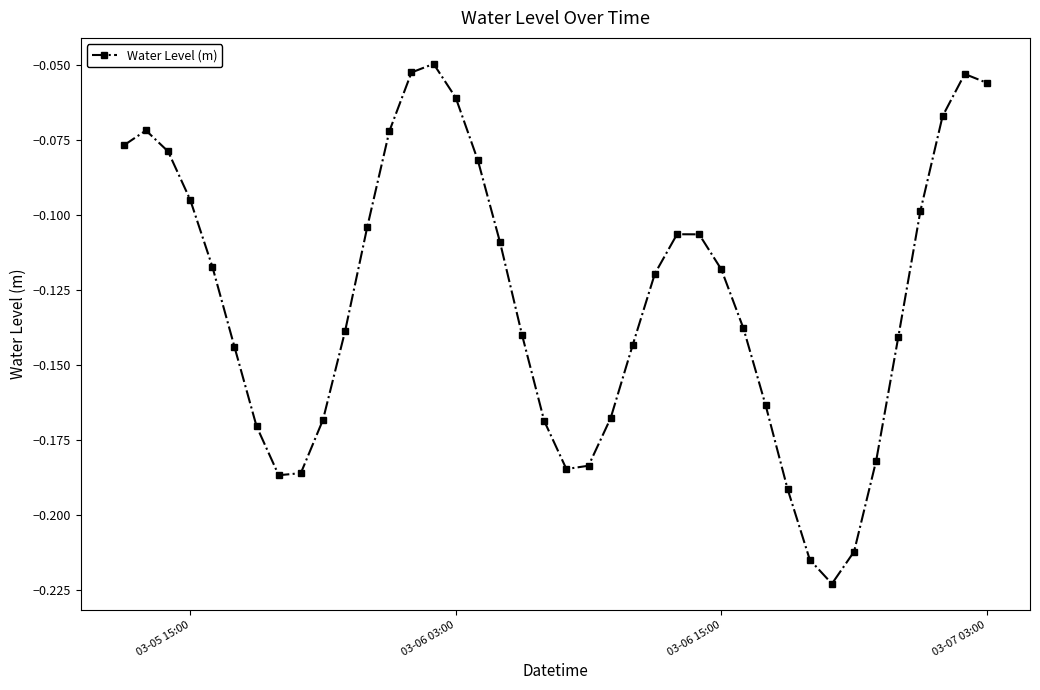

What is the sum of all values?

-5.1